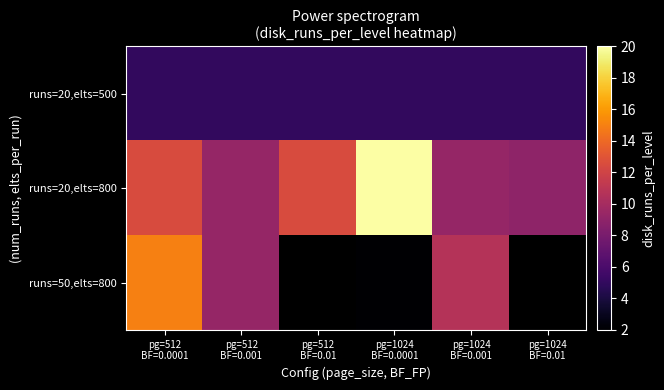

What is the spread (max minus min) of values at pg=512
BF=0.0001?

10.0